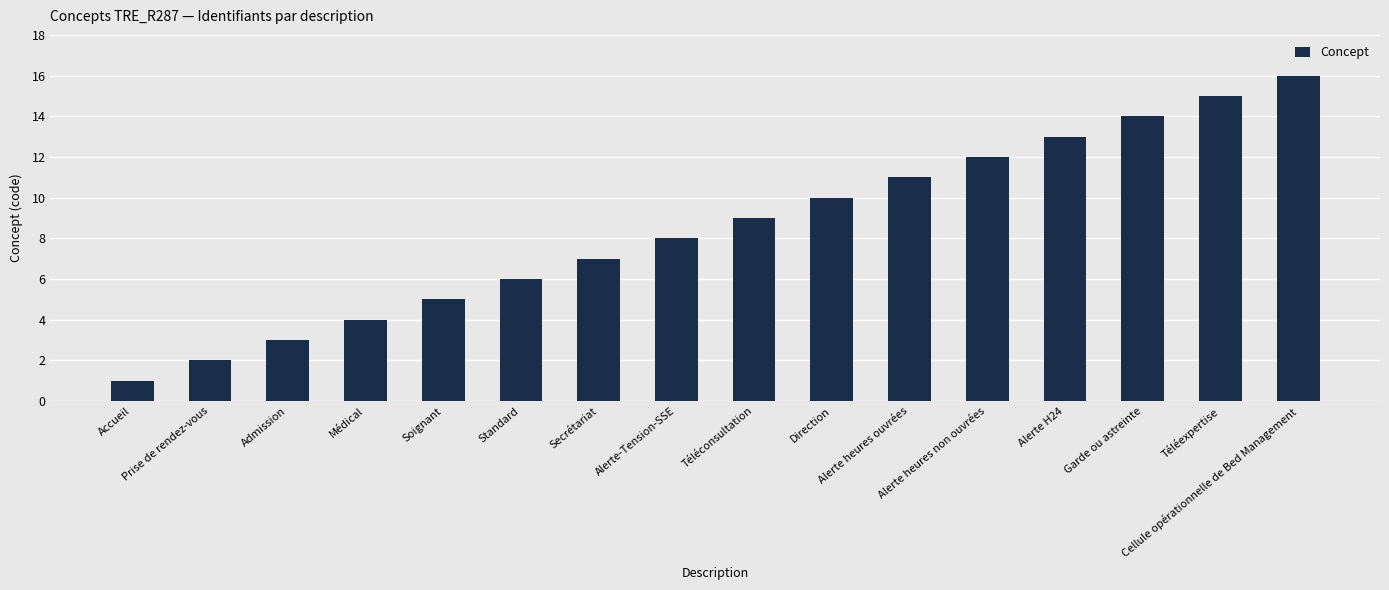

What position from the right is Standard?

11